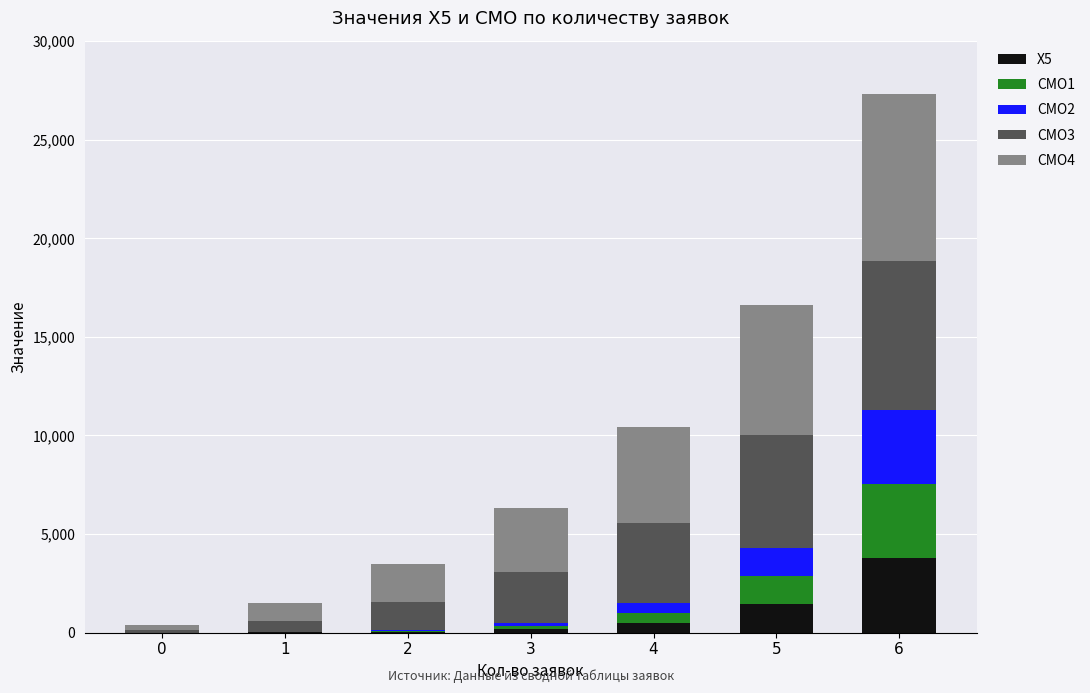

At which category is the sum across all series the highest?

6